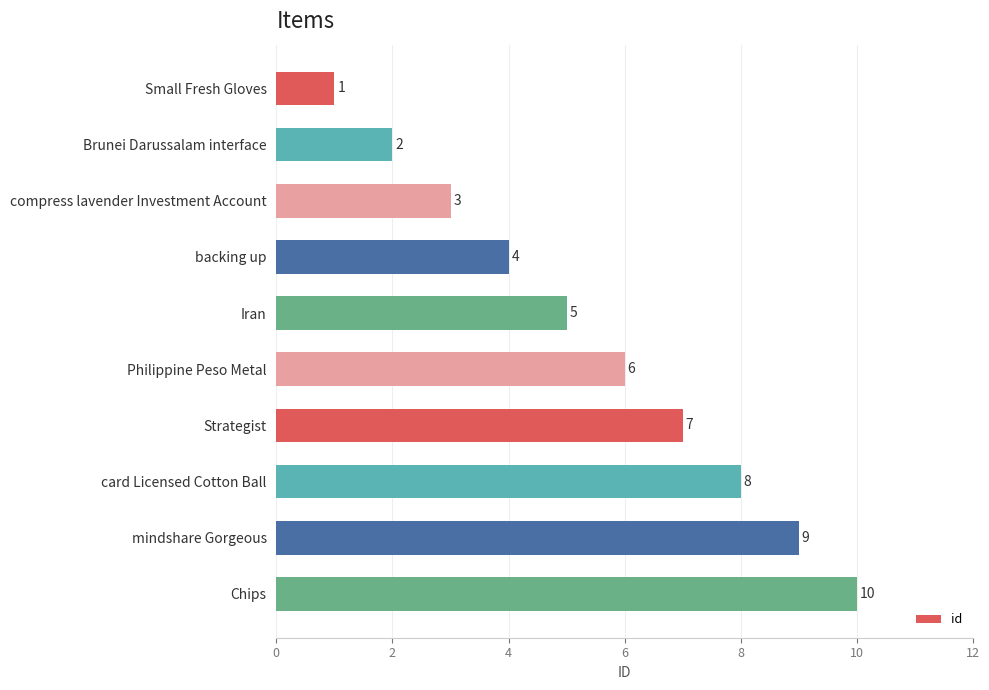

What is the difference between the second highest and minimum values?

8